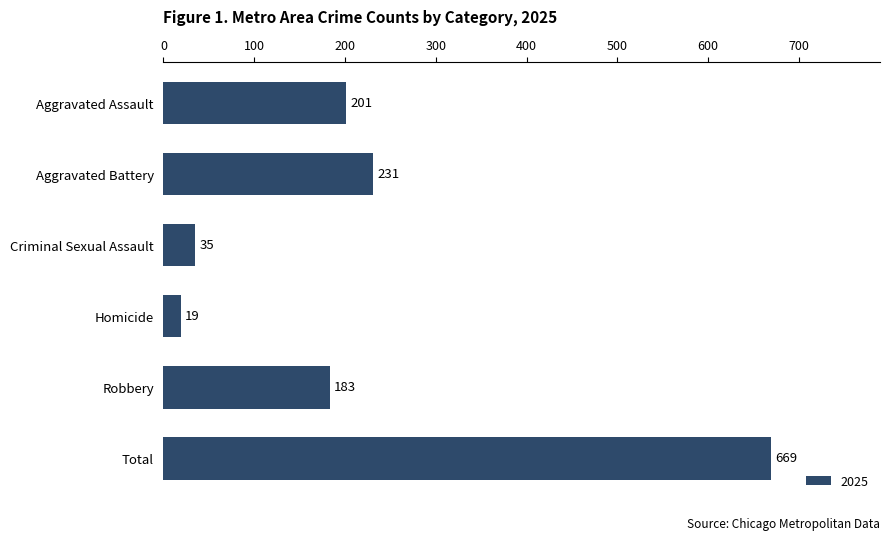

Is it true that the value at Aggravated Assault is 302?

False